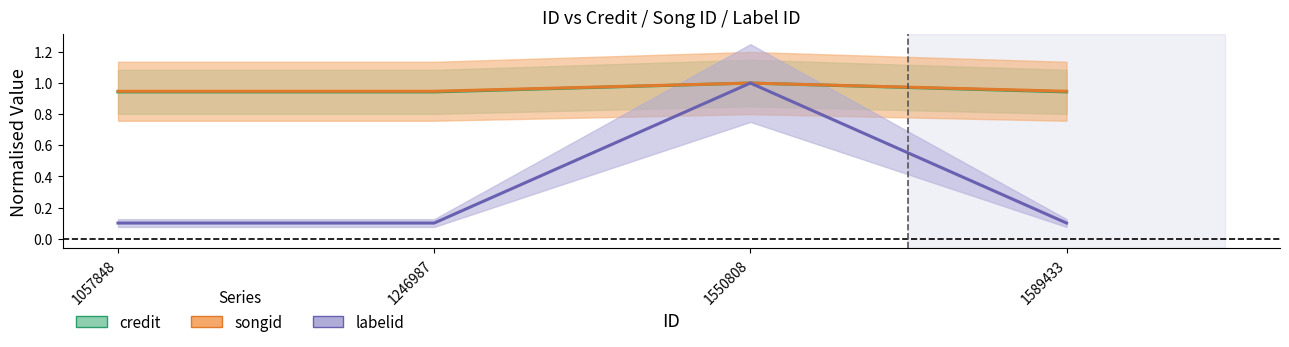

Rank the categories by songid value from lowest to highest.

1057848, 1246987, 1589433, 1550808